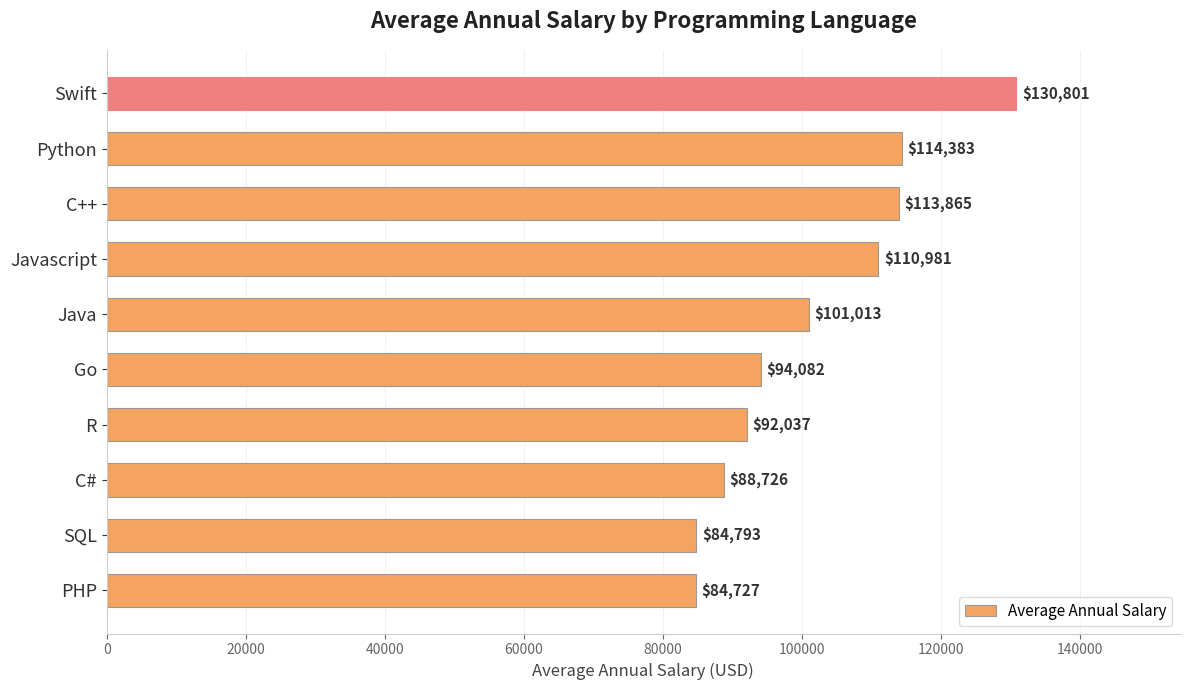

What is the minimum value shown in the chart?

84727